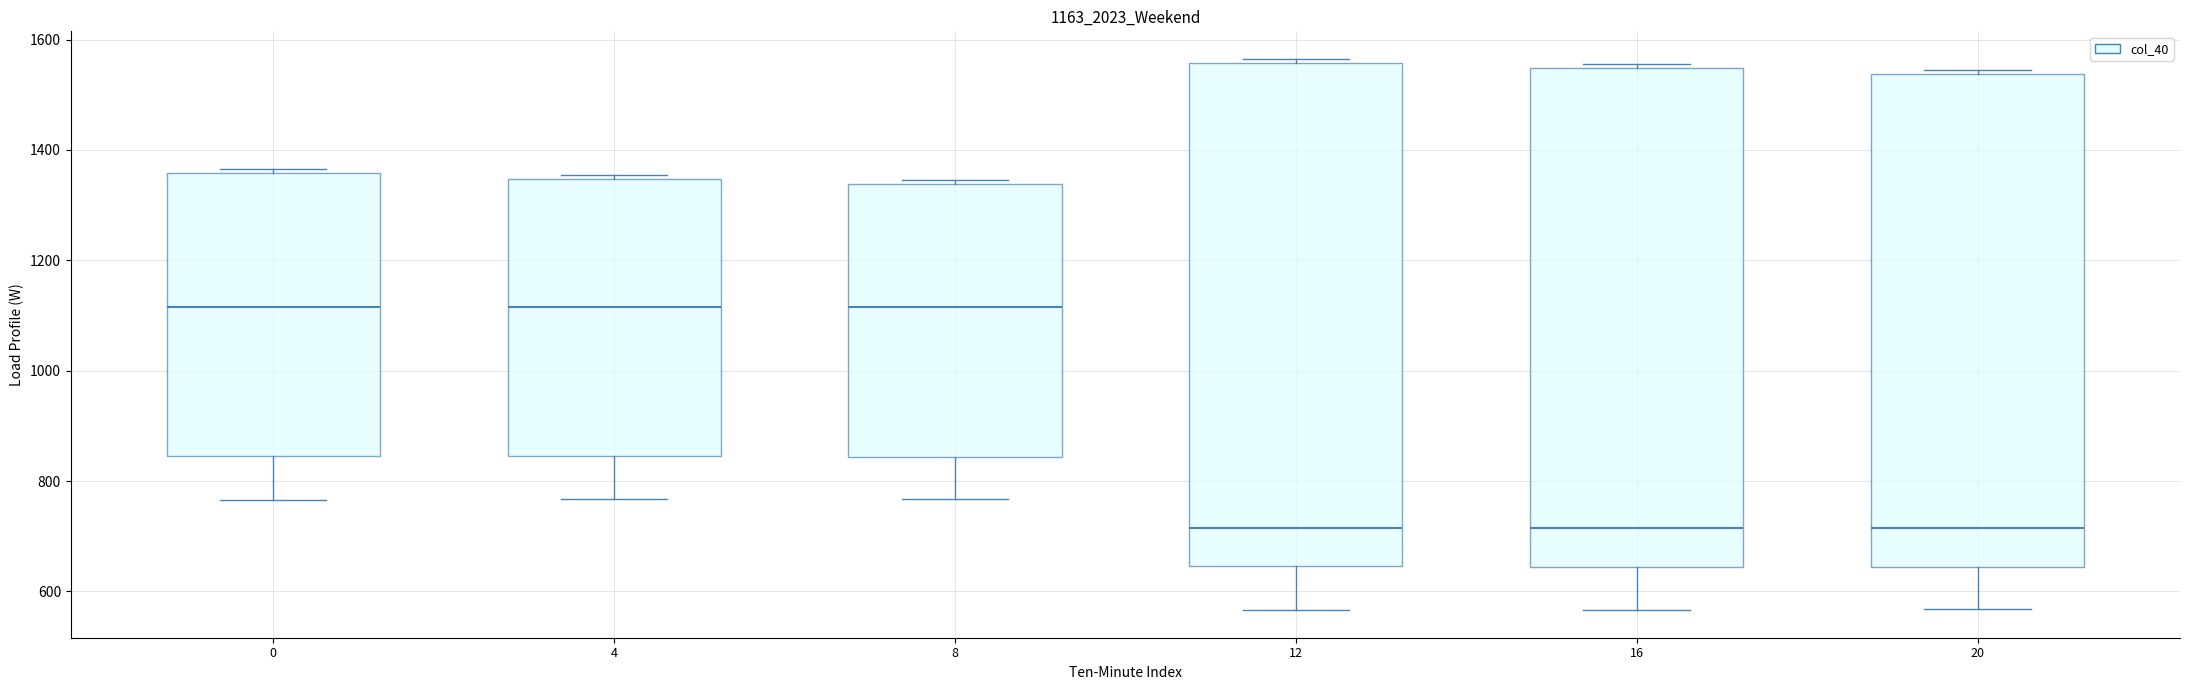

Where does the lower whisker of the box at x = 20 end on the y-axis? The values are not printed on the chart, so give them approximately, as read against the axis.

560